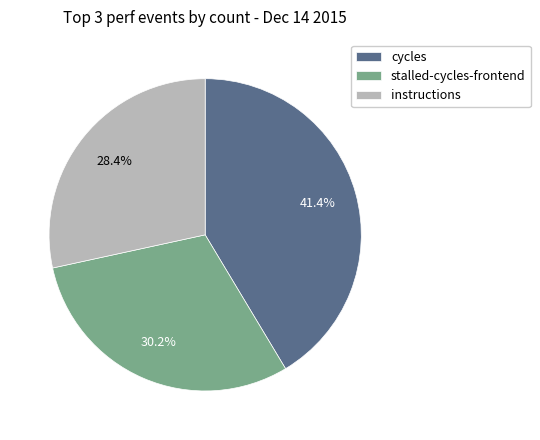

Does stalled-cycles-frontend represent more than half of the total?

No